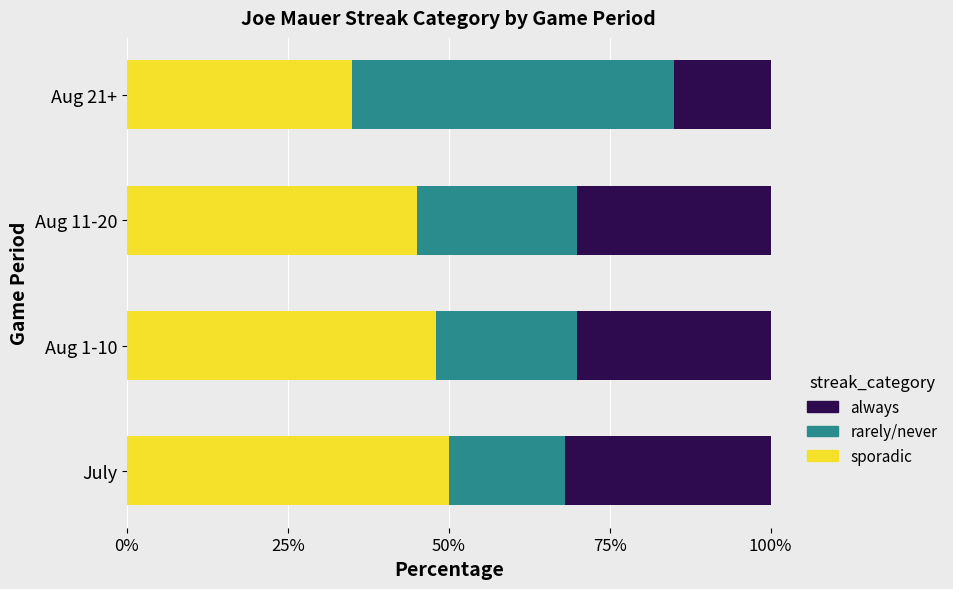

What is the maximum value for sporadic?

50